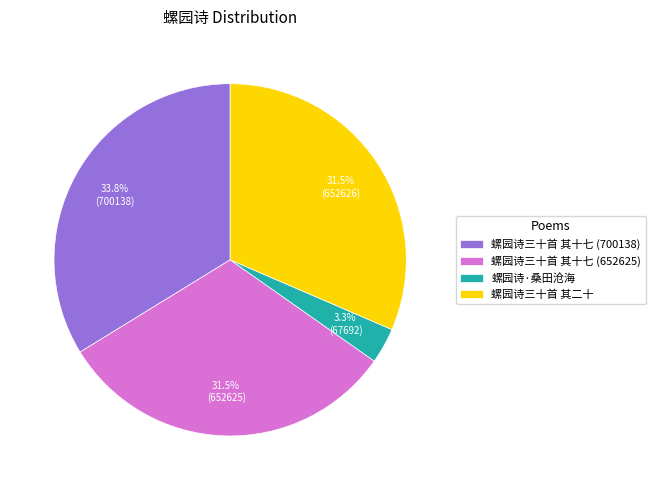

Count the number of slices in the pie.

4